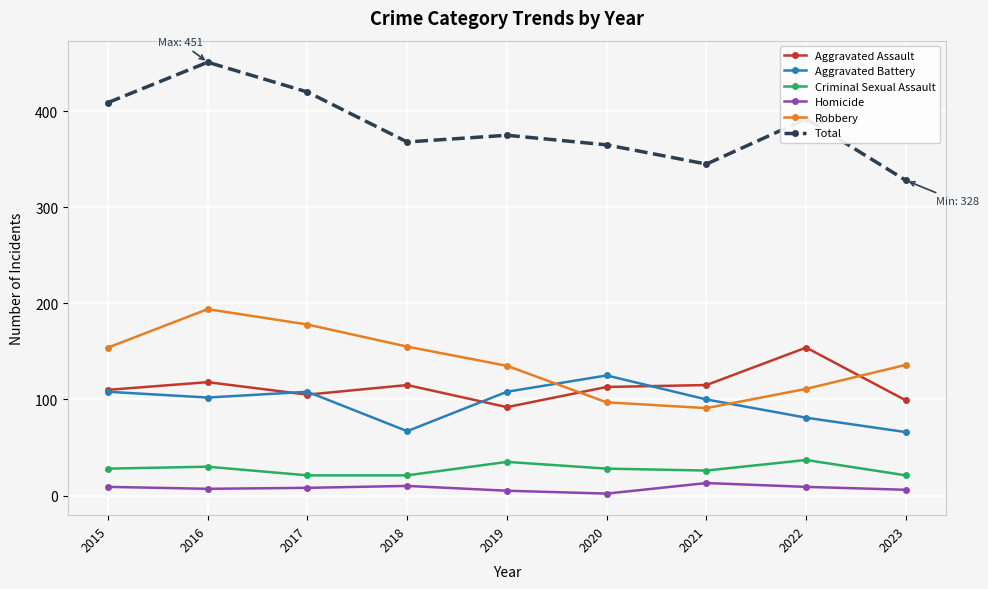

What is the lowest value of the Criminal Sexual Assault series?

21